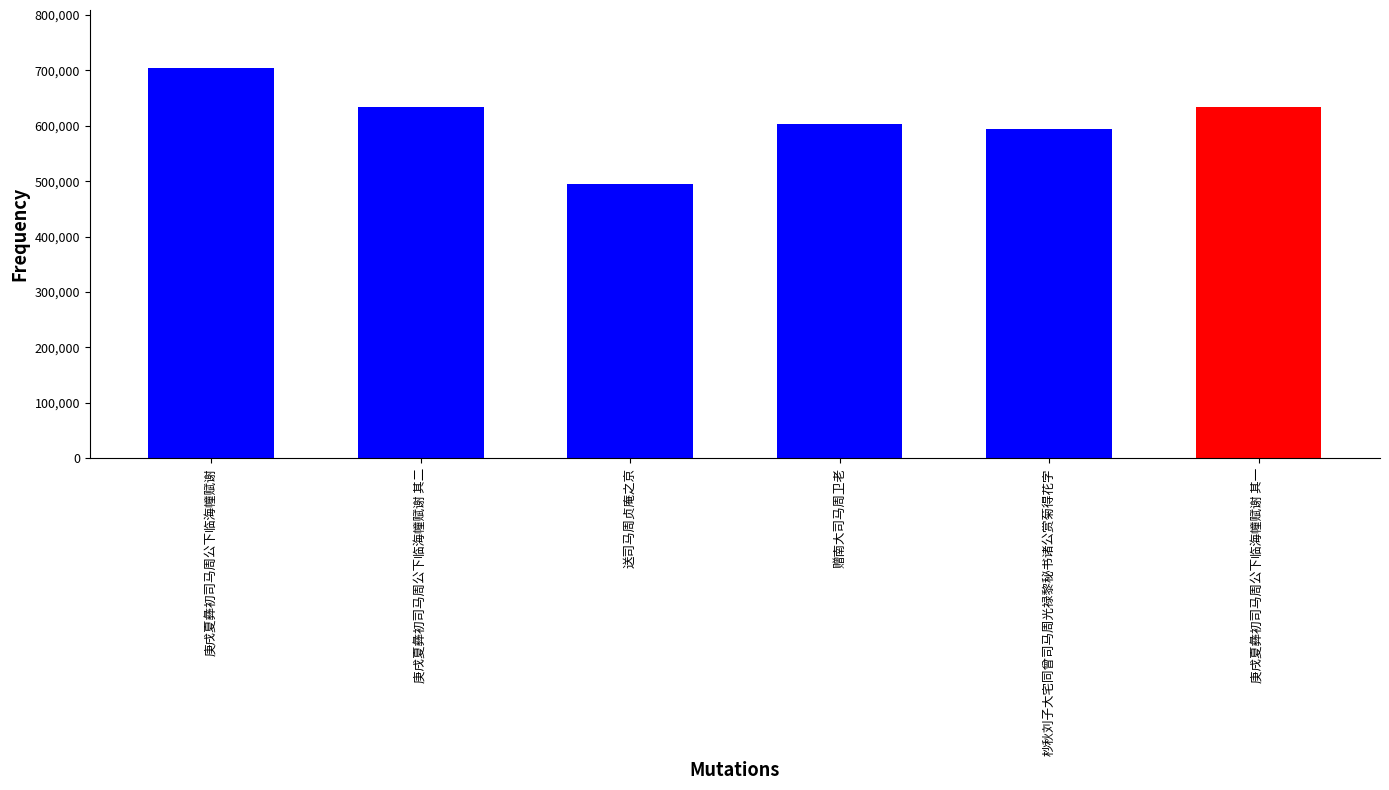

Approximately how many times larger is the value at 赠南大司马周卫老 compared to 庚戌夏彝初司马周公下临海幢赋谢?

0.9